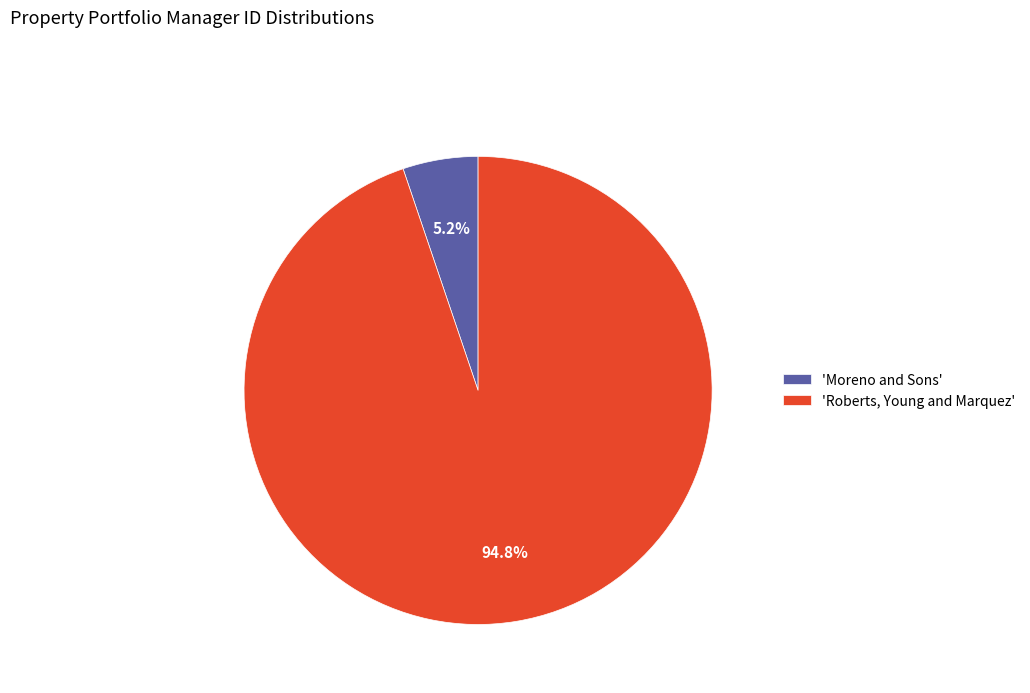

Which category has the biggest portion of the pie?

'Roberts, Young and Marquez'